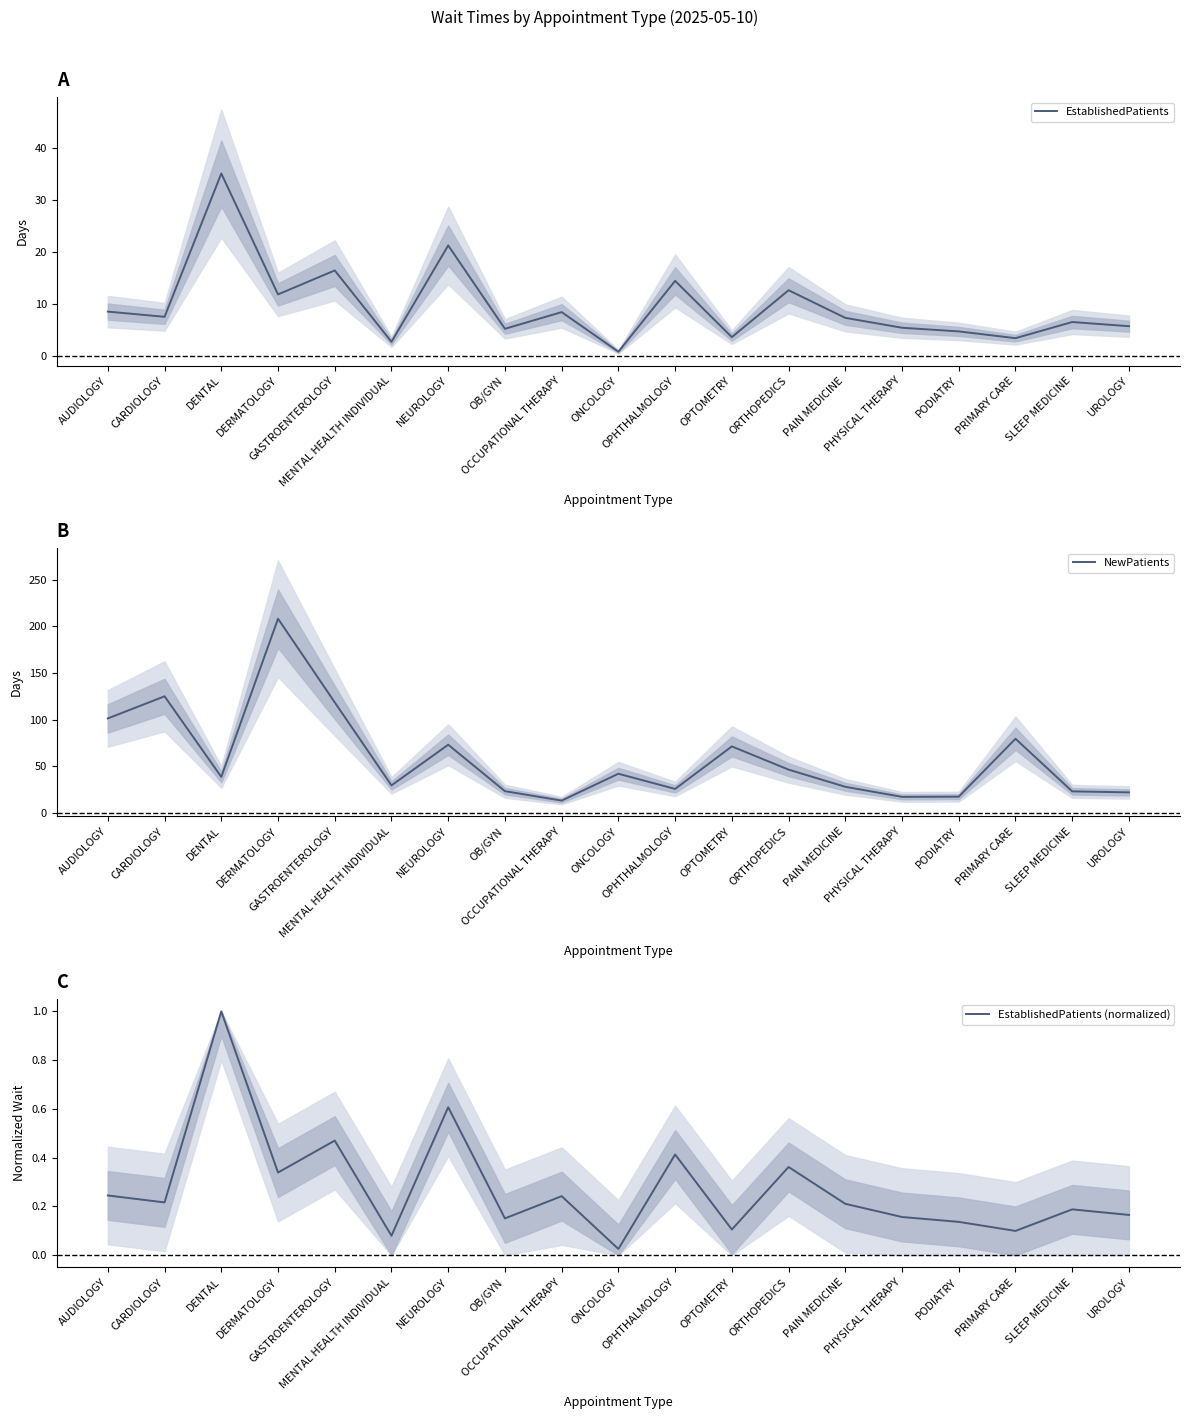

True or false: EstablishedPatients (normalized) has a value of 0.1 at OPTOMETRY.

True